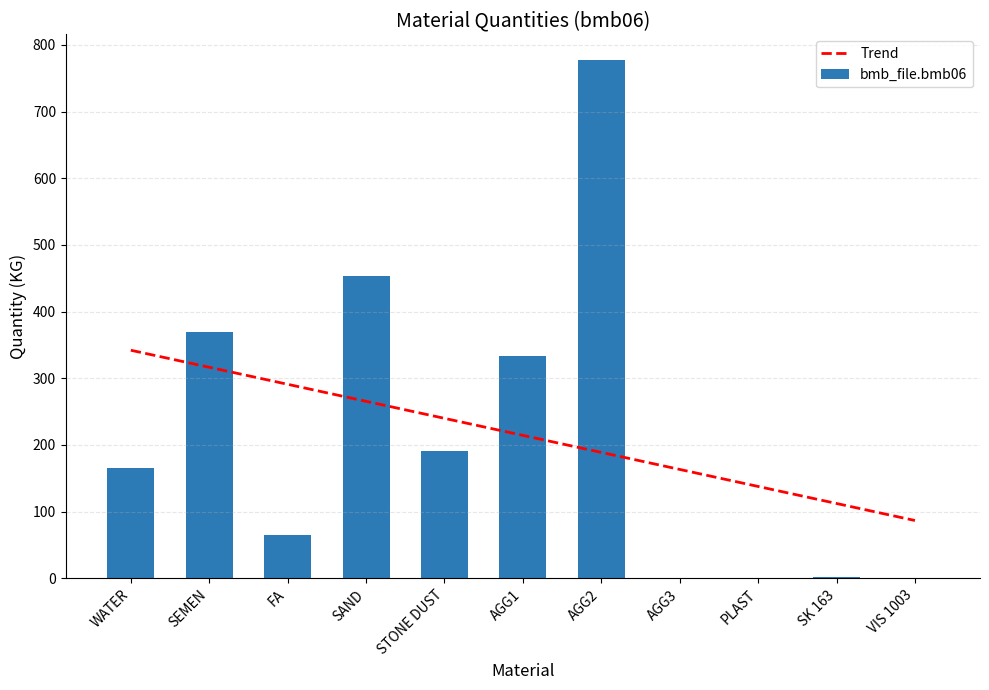

The value of bmb_file.bmb06 at AGG2 is 446.7. True or false?

False